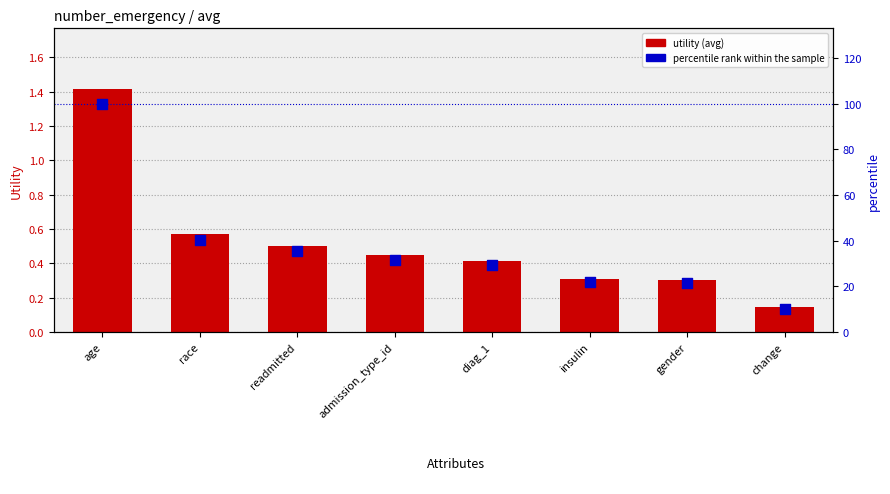

At which category is the sum across all series the highest?

age